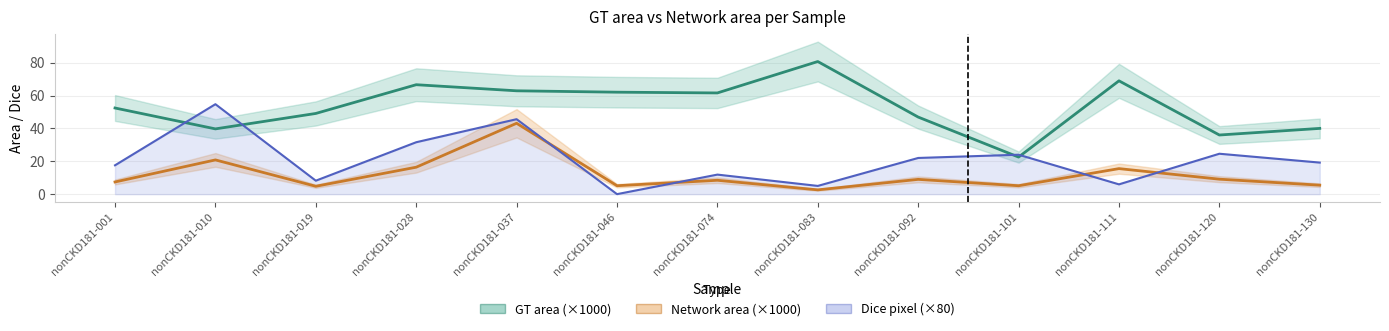

How many interior local peaks does the Network area (×1000) series have?

5